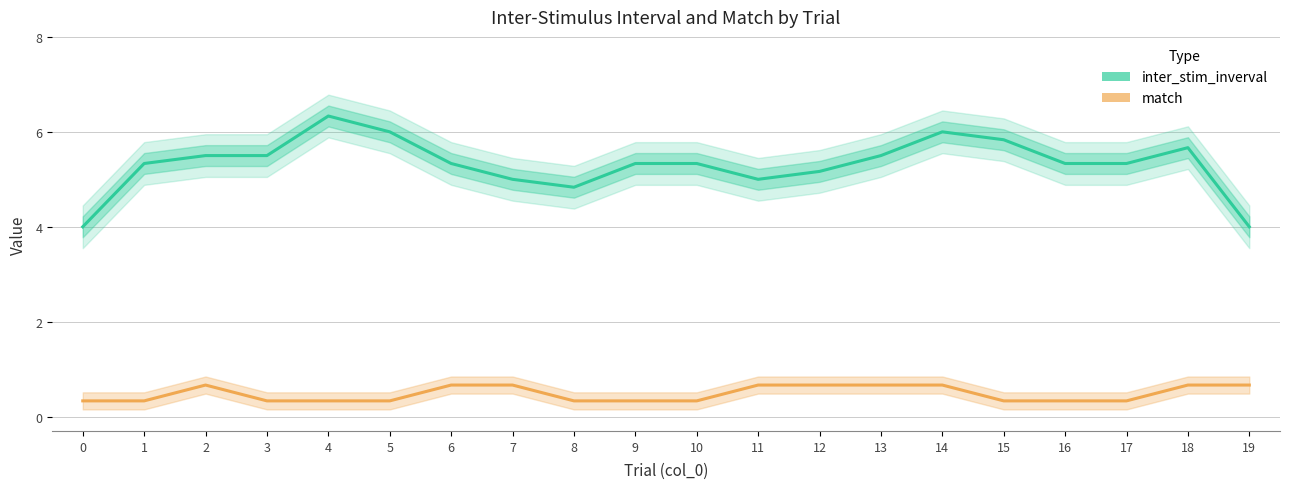

What is the average value of the inter_stim_inverval series?

5.3